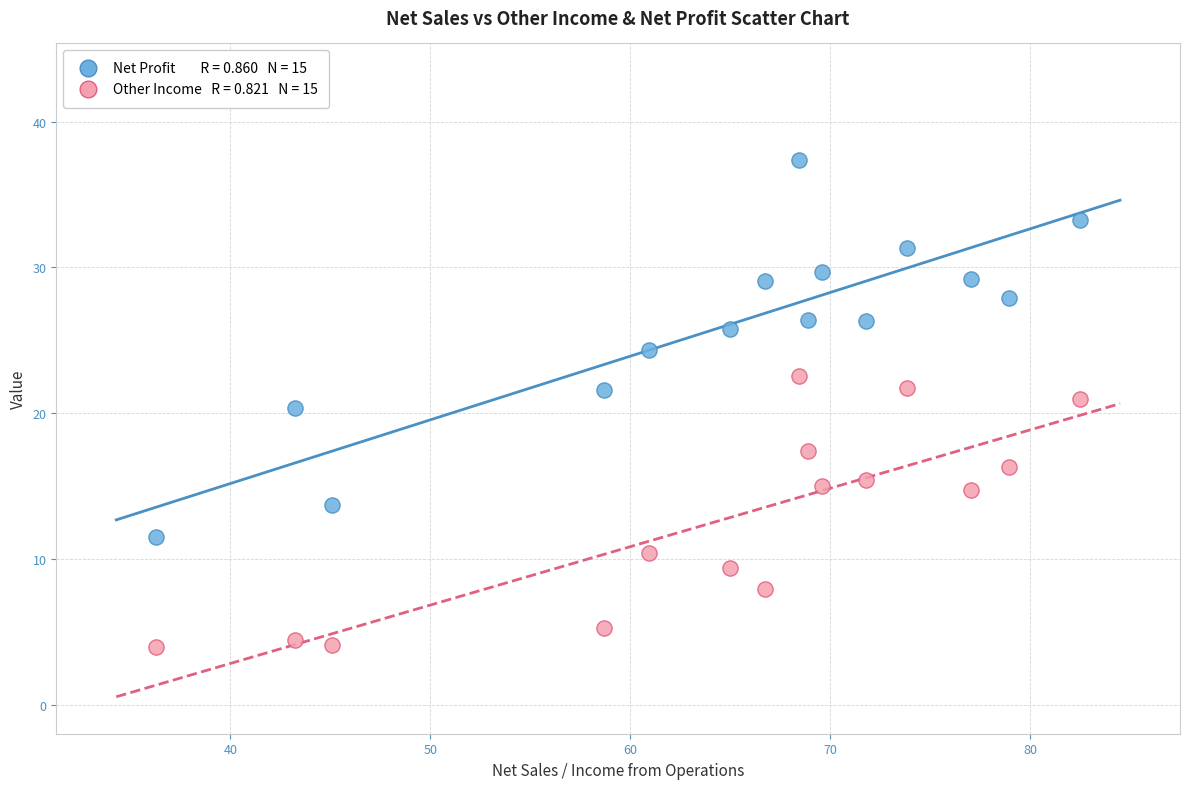

Across all data points, what is the range of X values (max minus min)?

46.2